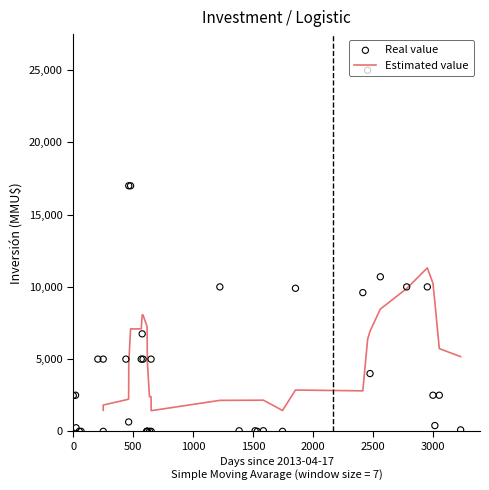

Which has a higher value, 2017-01-30 or 2015-01-27?

2017-01-30